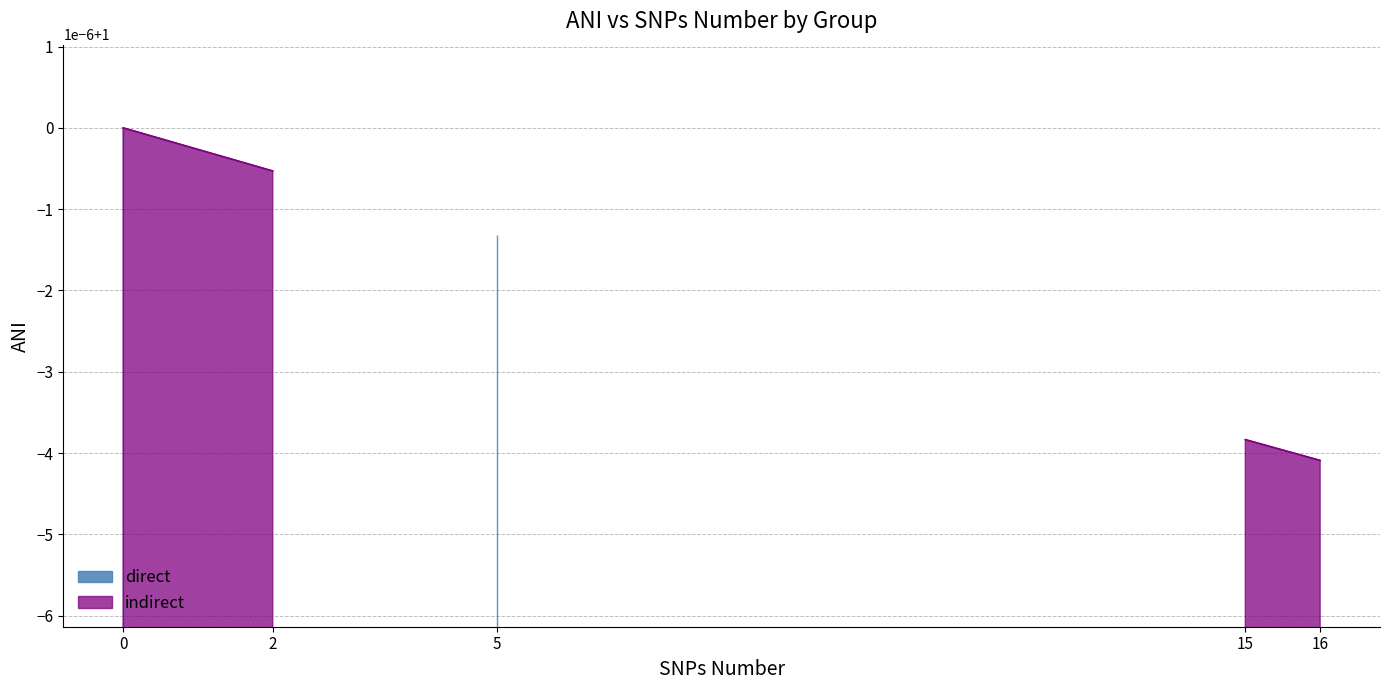

Rank the series by their maximum value, from lowest to highest.

direct, indirect